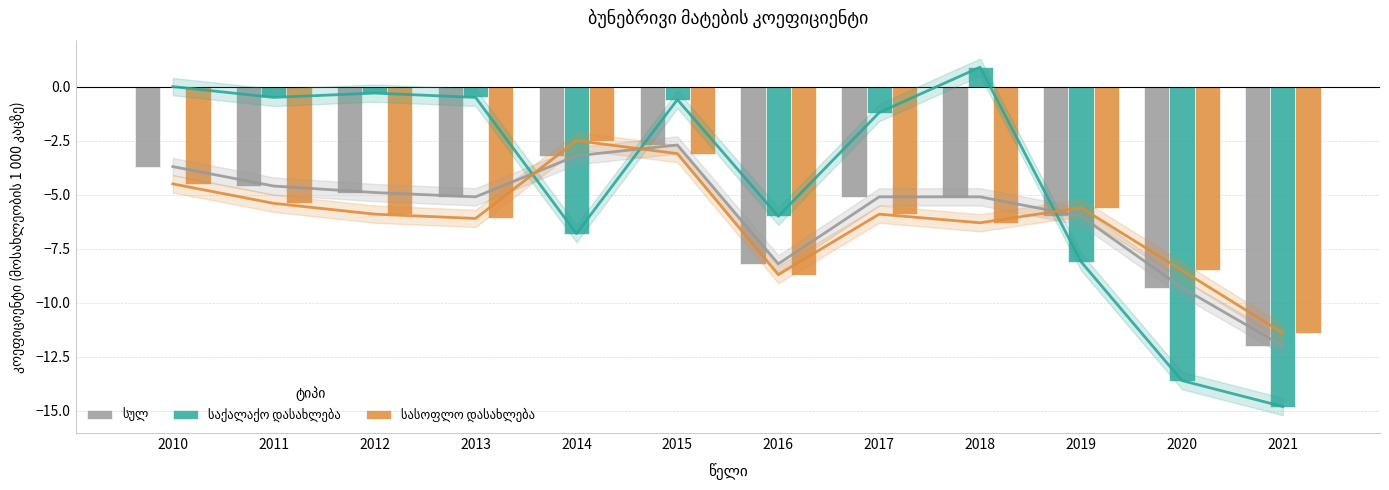

Rank the series by their maximum value, from highest to lowest.

საქალაქო დასახლება, სასოფლო დასახლება, სულ